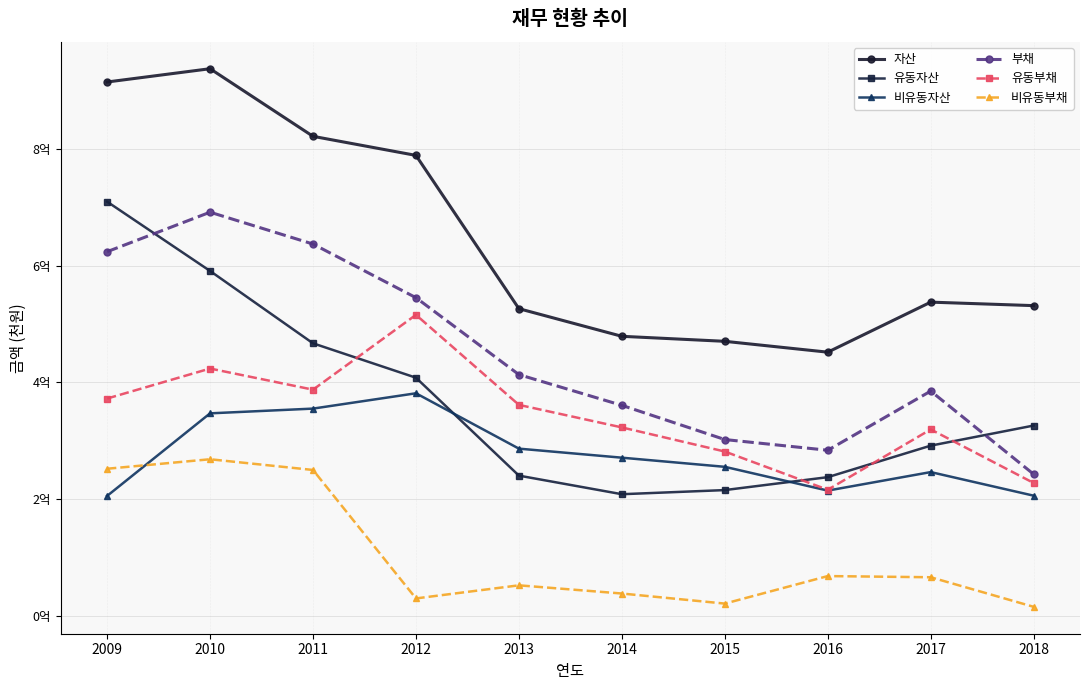

Reading left to right, what are all the values shown in this chart?

자산: 2009=91509137	2010=93788284	2011=82192619	2012=78921985	2013=52634683	2014=47896460	2015=47037092	2016=45175775	2017=53756663	2018=53157002
유동자산: 2009=70987888	2010=59103553	2011=46694504	2012=40796184	2013=24003015	2014=20815652	2015=21523794	2016=23739704	2017=29145696	2018=32592511
비유동자산: 2009=20521249	2010=34684731	2011=35498116	2012=38125802	2013=28631668	2014=27080808	2015=25513299	2016=21436071	2017=24610967	2018=20564491
부채: 2009=62406750	2010=69181696	2011=63718218	2012=54519021	2013=41327885	2014=36057191	2015=30192097	2016=28354750	2017=38503326	2018=24244950
유동부채: 2009=37223371	2010=42370264	2011=38744724	2012=51575492	2013=36137916	2014=32271709	2015=28134440	2016=21577205	2017=31928066	2018=22740182
비유동부채: 2009=25183379	2010=26811431	2011=24973494	2012=2943529	2013=5189968	2014=3785482	2015=2057657	2016=6777545	2017=6575260	2018=1504768